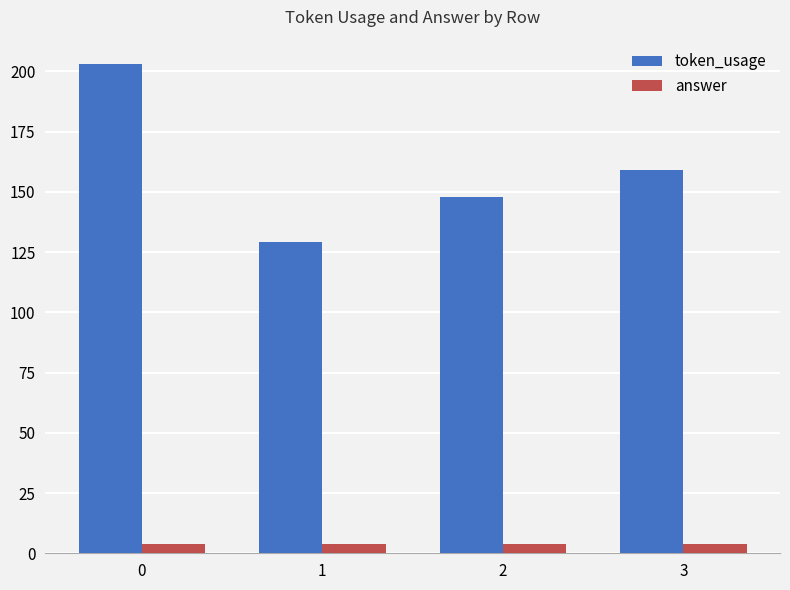

What is the value of the answer bar at the 2nd from the left?

4